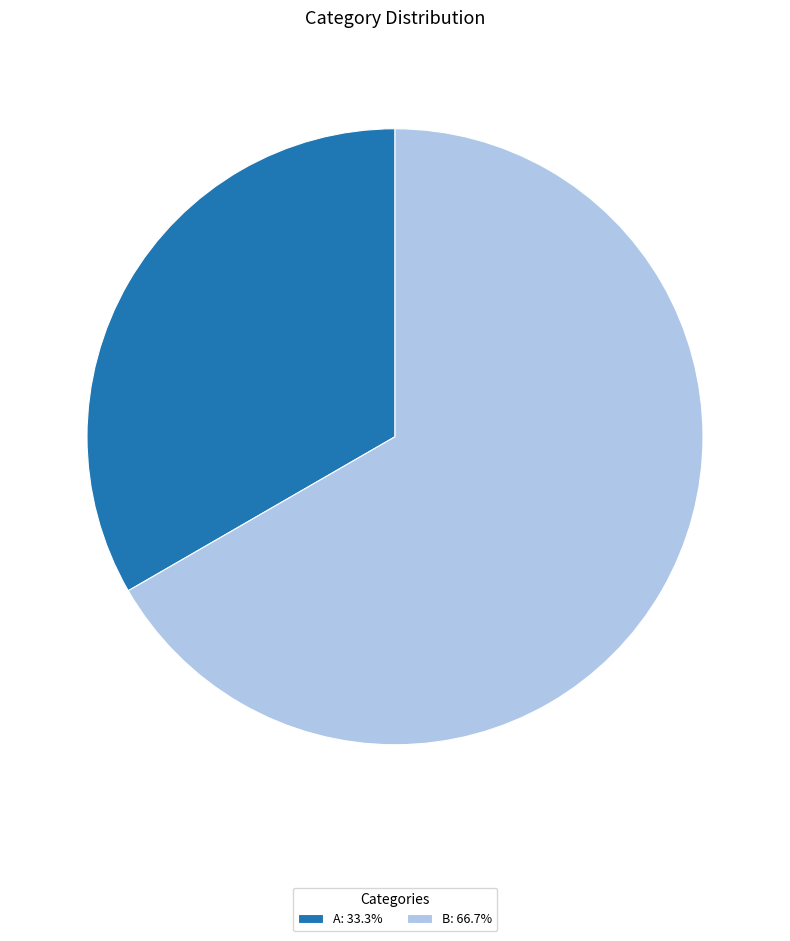

Is there any slice that represents more than half of the pie?

Yes